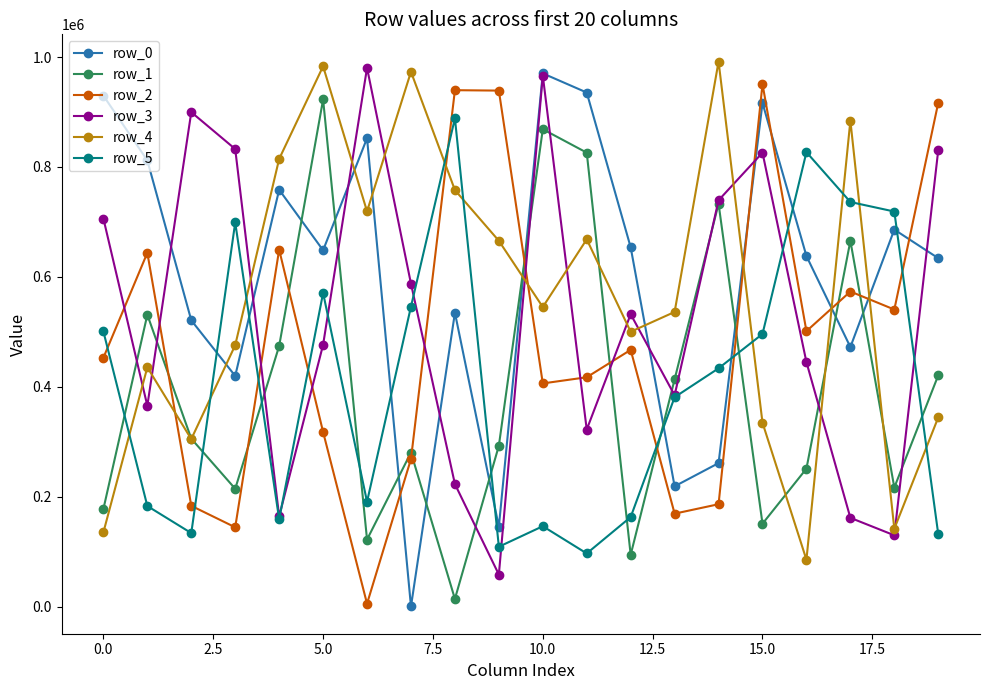

How many distinct data groups are displayed?

6